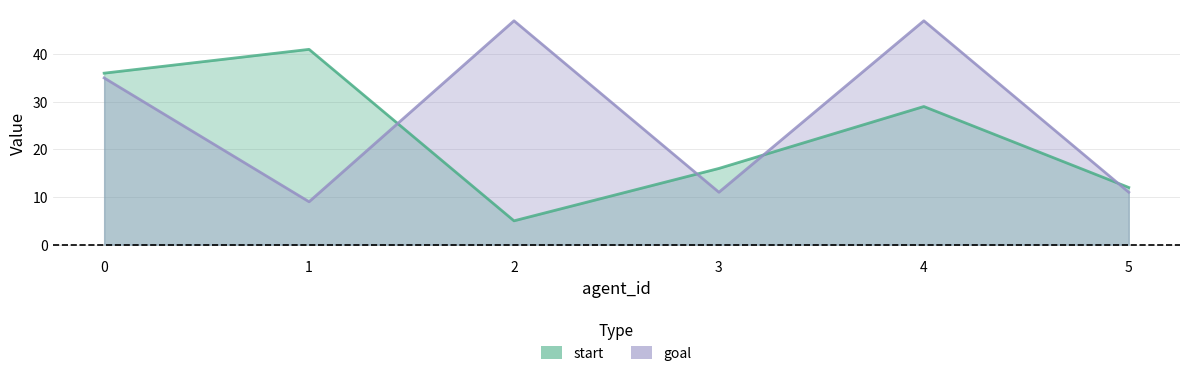

What is the difference between the goal values at 3 and 4?

36